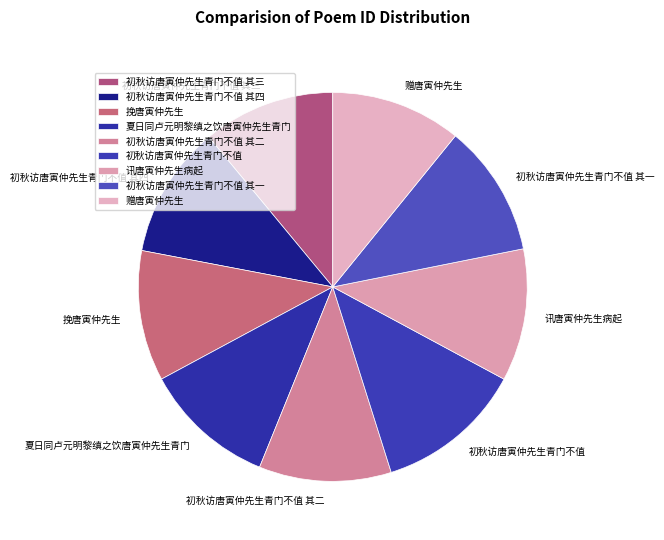

What is the largest slice in the pie chart?

初秋访唐寅仲先生青门不值